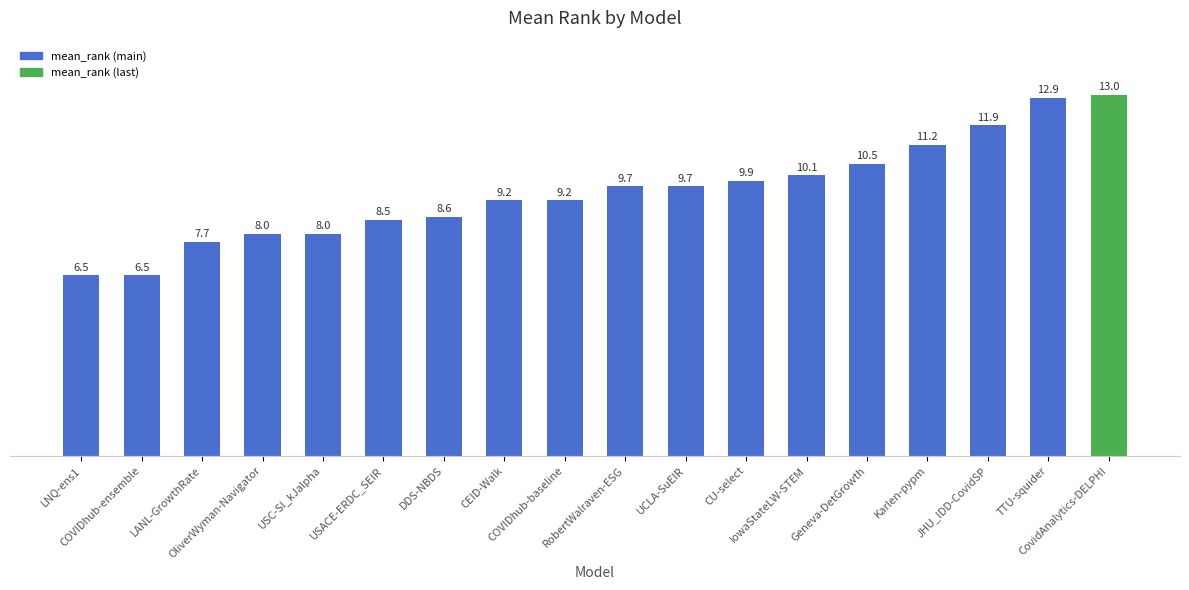

What is the change in value from LANL-GrowthRate to JHU_IDD-CovidSP?

+4.2